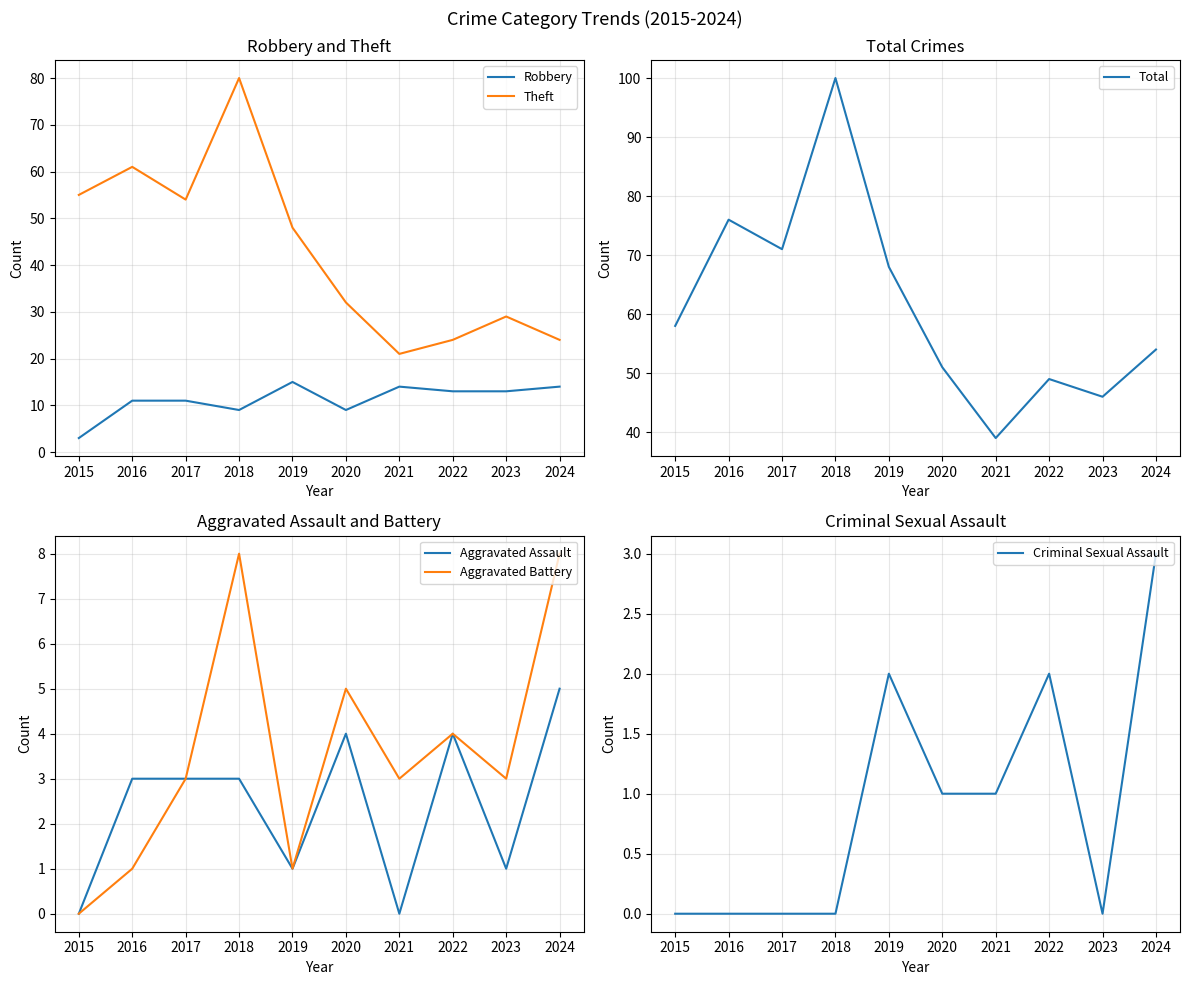

At which category is the sum across all series the highest?

2018